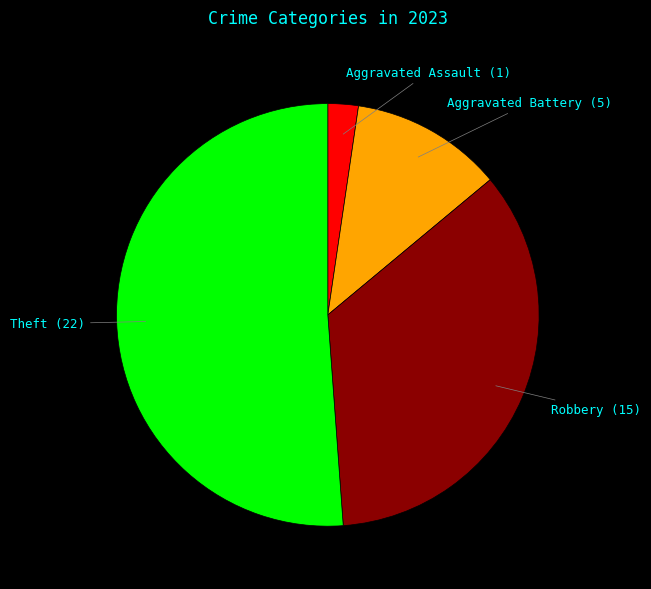

How many segments does this pie chart have?

4